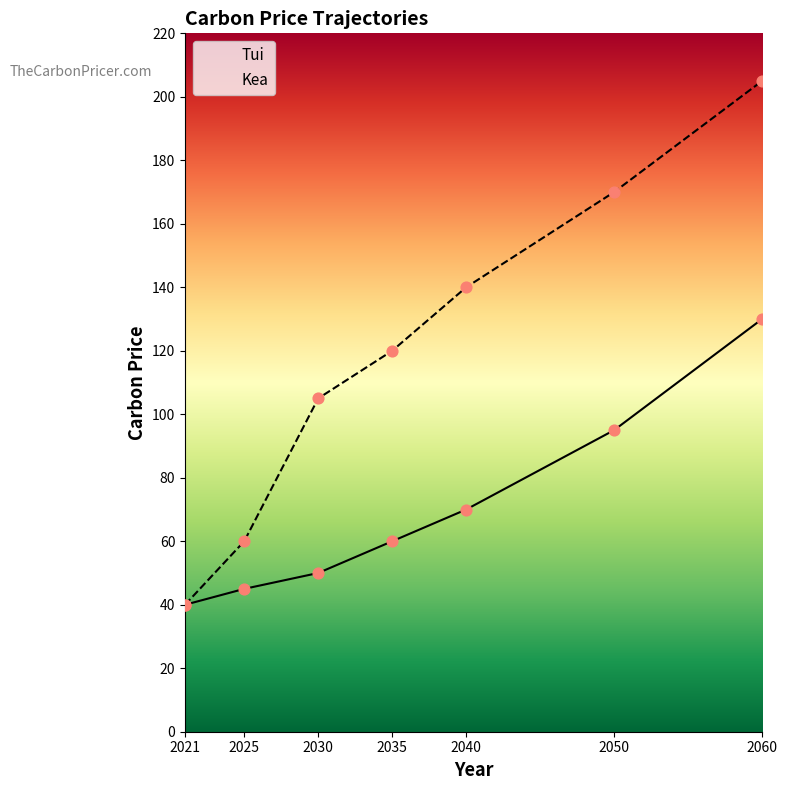

Which series reaches the maximum Y coordinate?

Kea